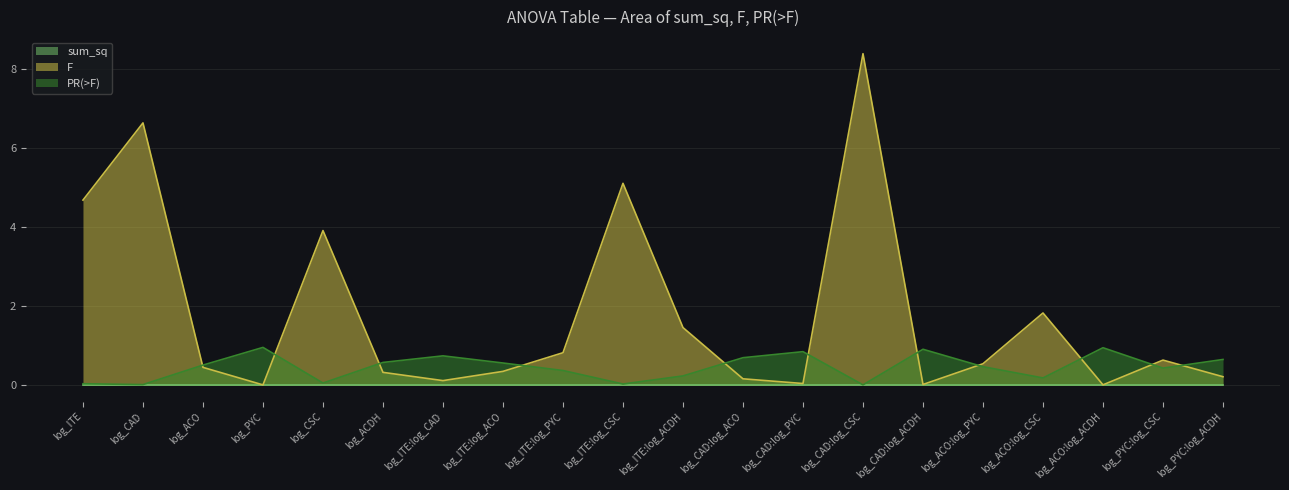

What position from the right is log_CAD:log_CSC?

7